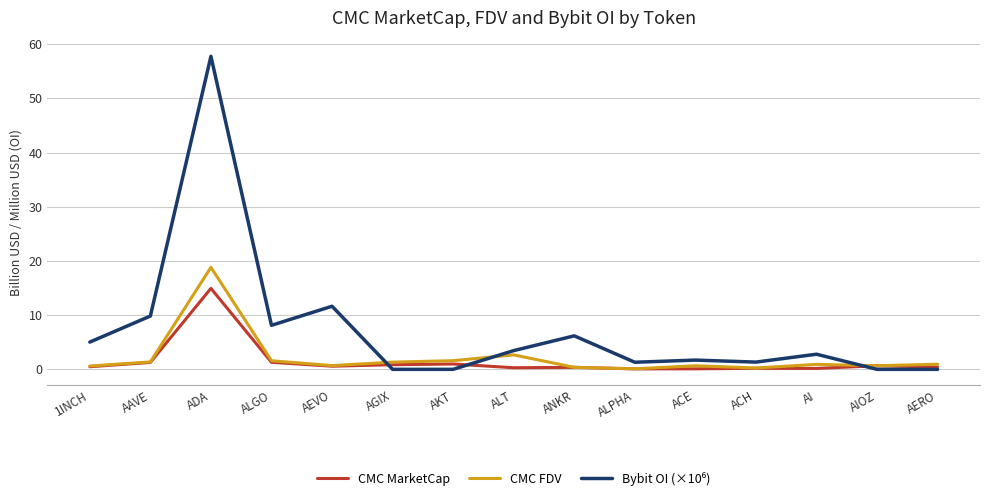

Is it true that CMC FDV equals 1.3 at AGIX?

True